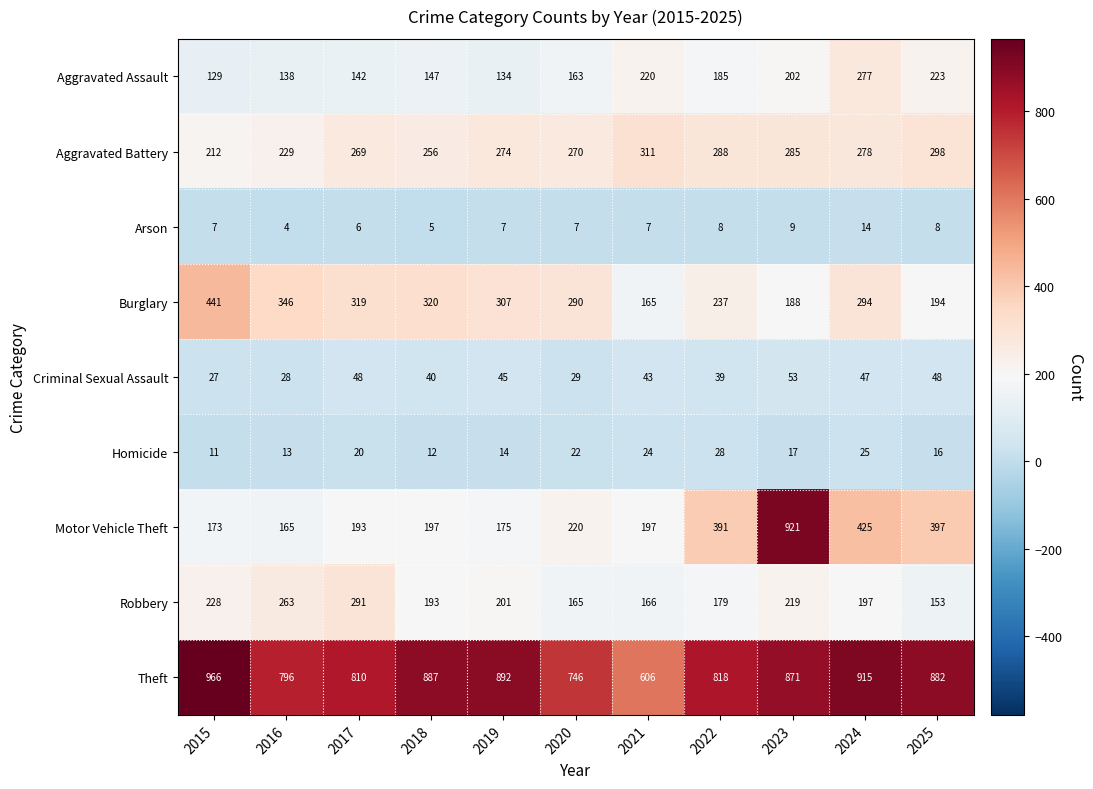

At which label does Aggravated Assault reach its peak?

2024